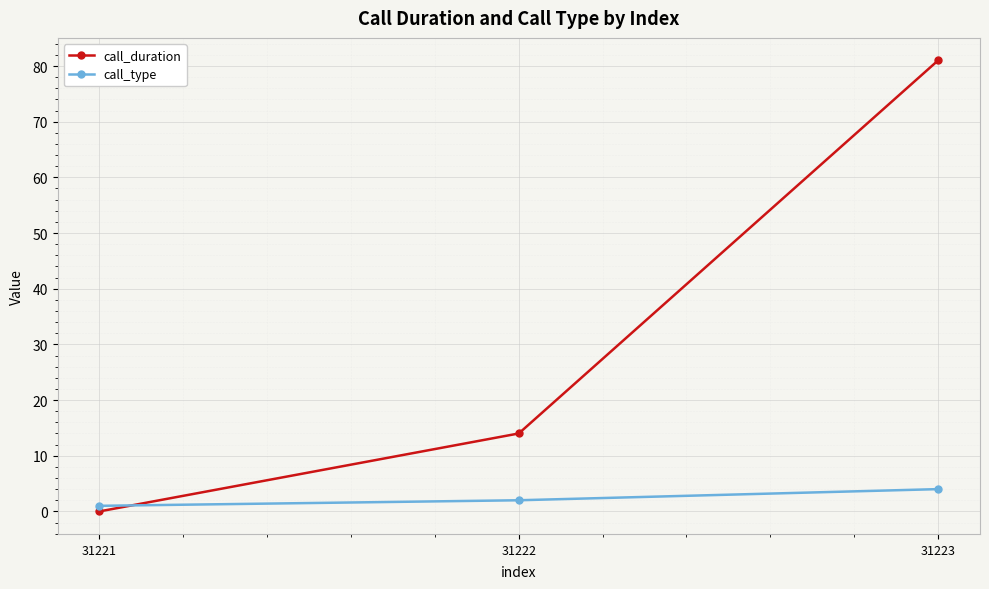

Which label corresponds to the largest value in the chart?

31223